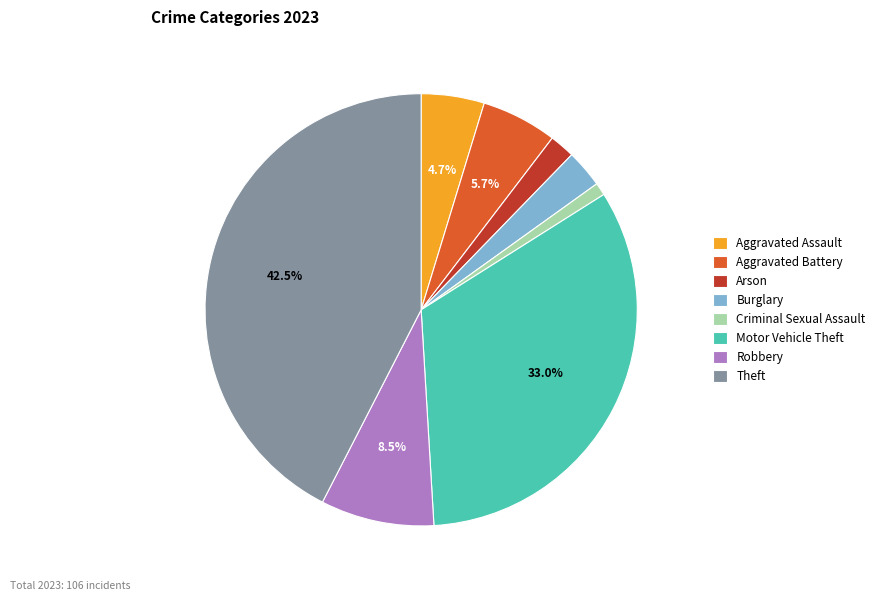

What is the largest slice in the pie chart?

Theft